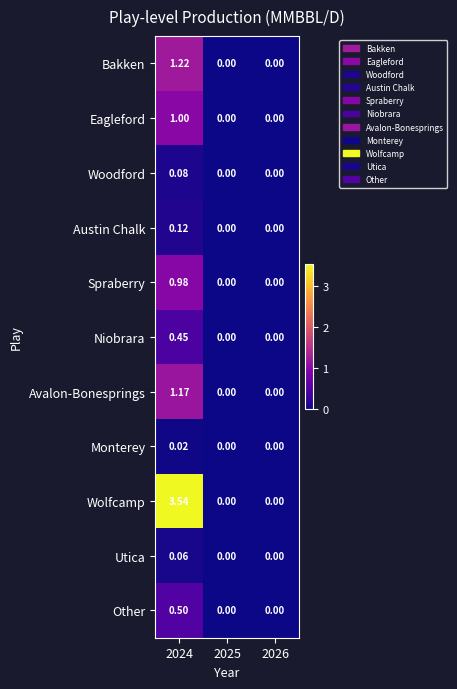

Which series has the largest total across all categories?

Wolfcamp